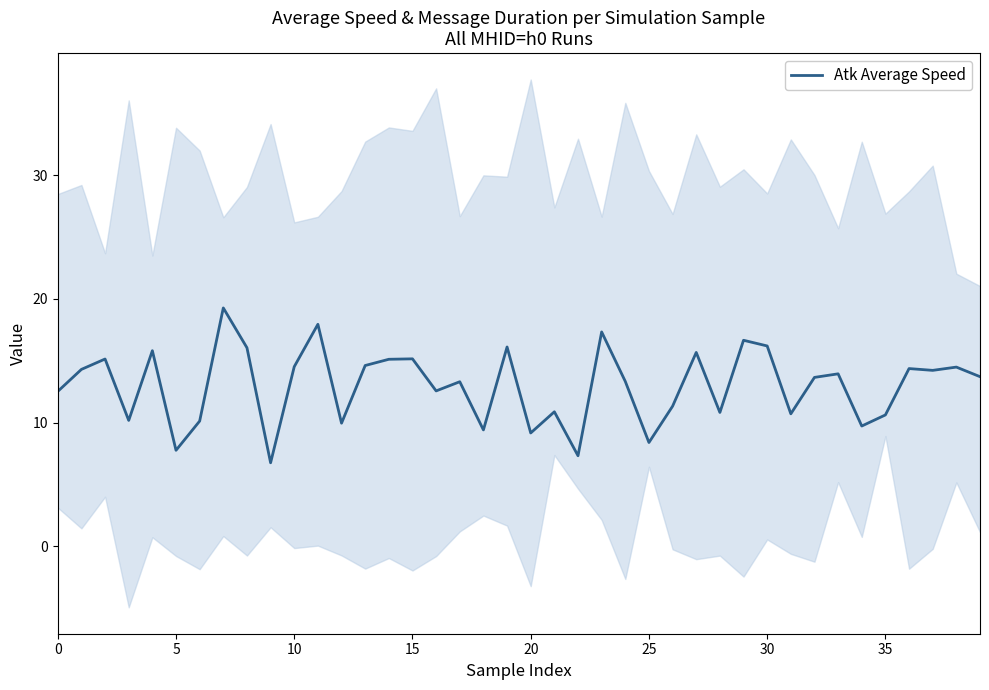

What is the highest value of the Atk Average Speed series?

19.3